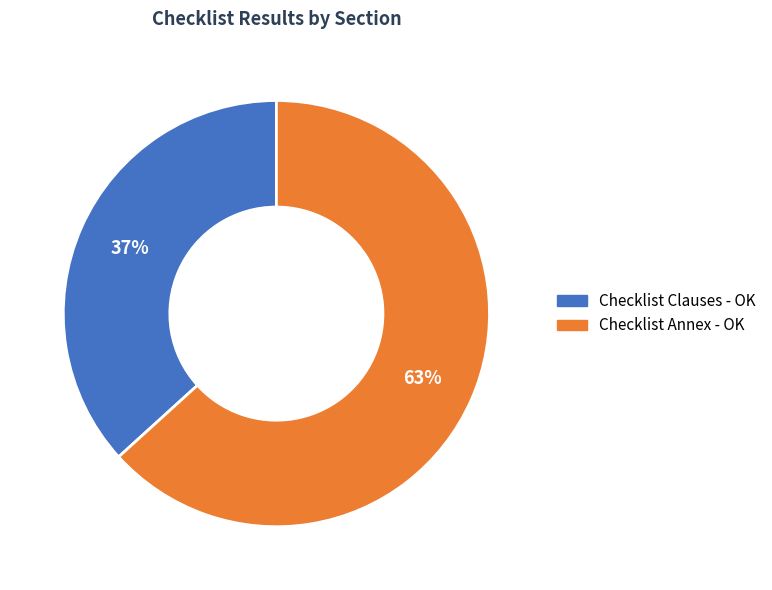

The Checklist Clauses - OK slice represents 37% of the pie. True or false?

True